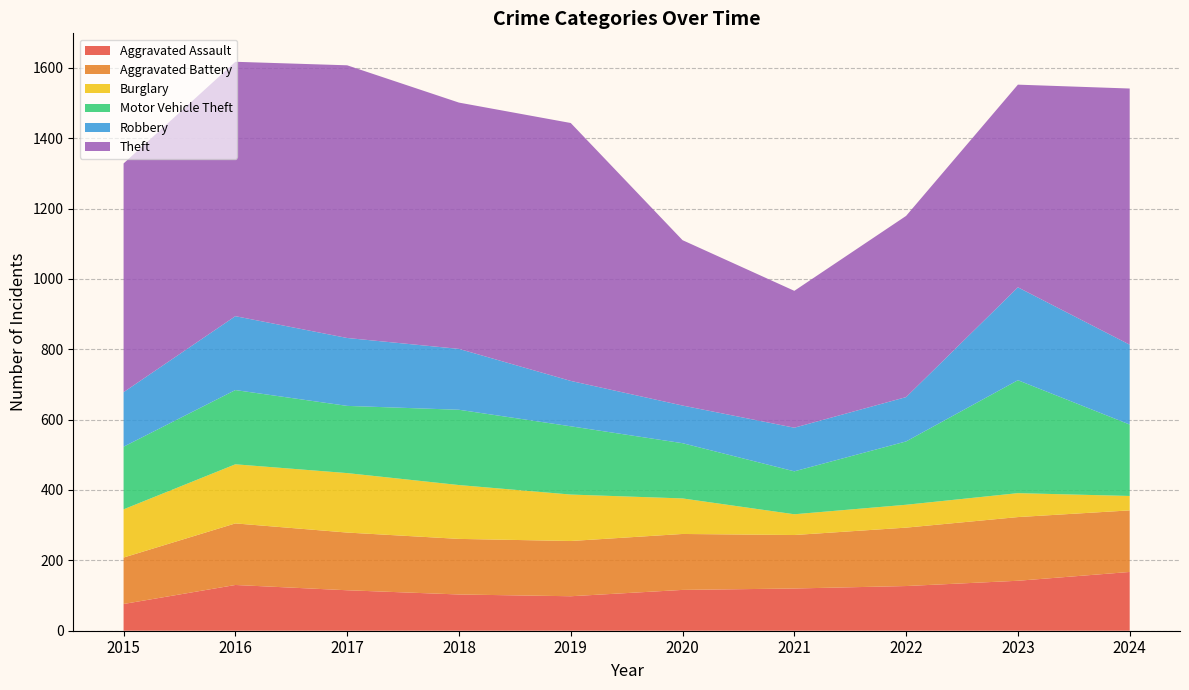

Reading left to right, what are all the values shown in this chart?

Aggravated Assault: 76	130	115	103	98	116	120	127	142	167
Aggravated Battery: 132	175	164	158	157	159	152	166	181	175
Burglary: 137	168	169	153	132	101	59	65	68	41
Motor Vehicle Theft: 178	211	191	214	194	157	122	180	321	203
Robbery: 155	210	193	173	129	107	124	126	264	227
Theft: 650	723	775	700	733	470	389	515	576	728